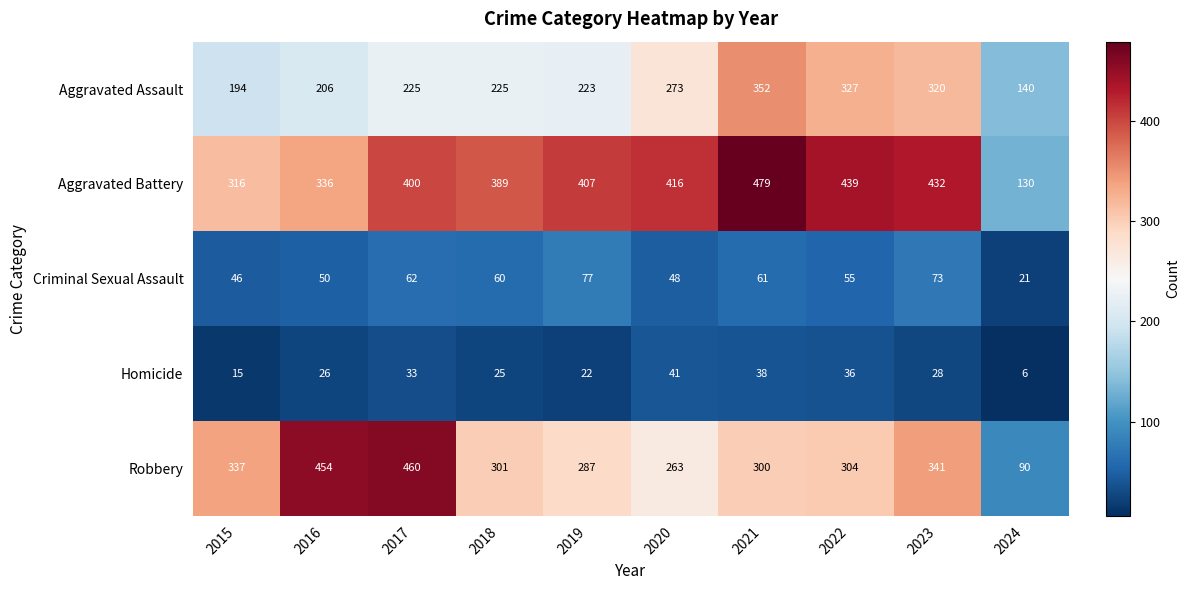

Is it true that Criminal Sexual Assault equals 62 at 2017?

True